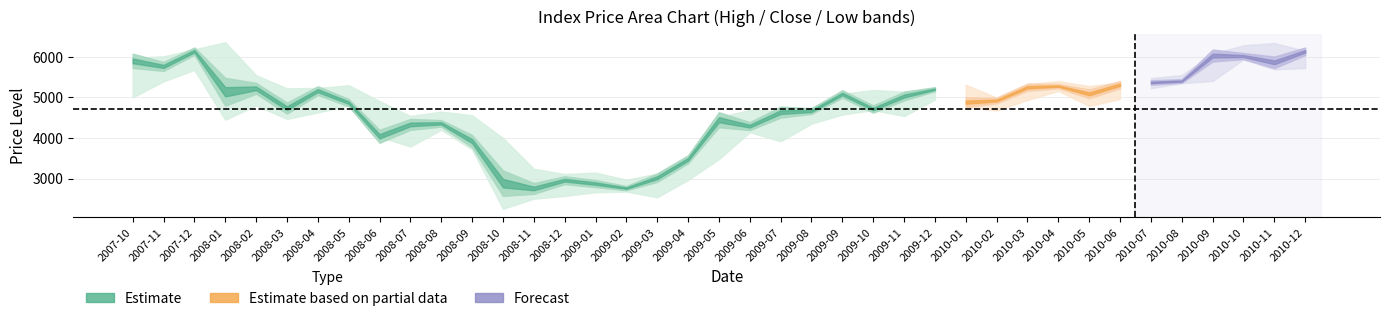

At Low, list the series in order from smallest to largest.

Low, Close, High